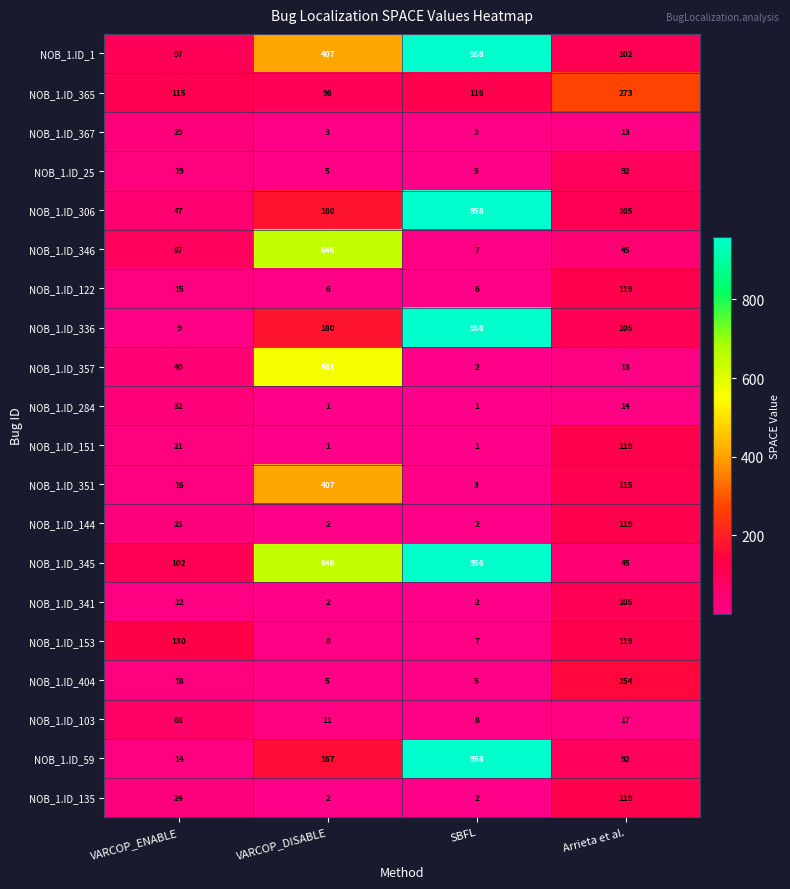

How many NOB_1.ID_284 values are between 1 and 32?

4